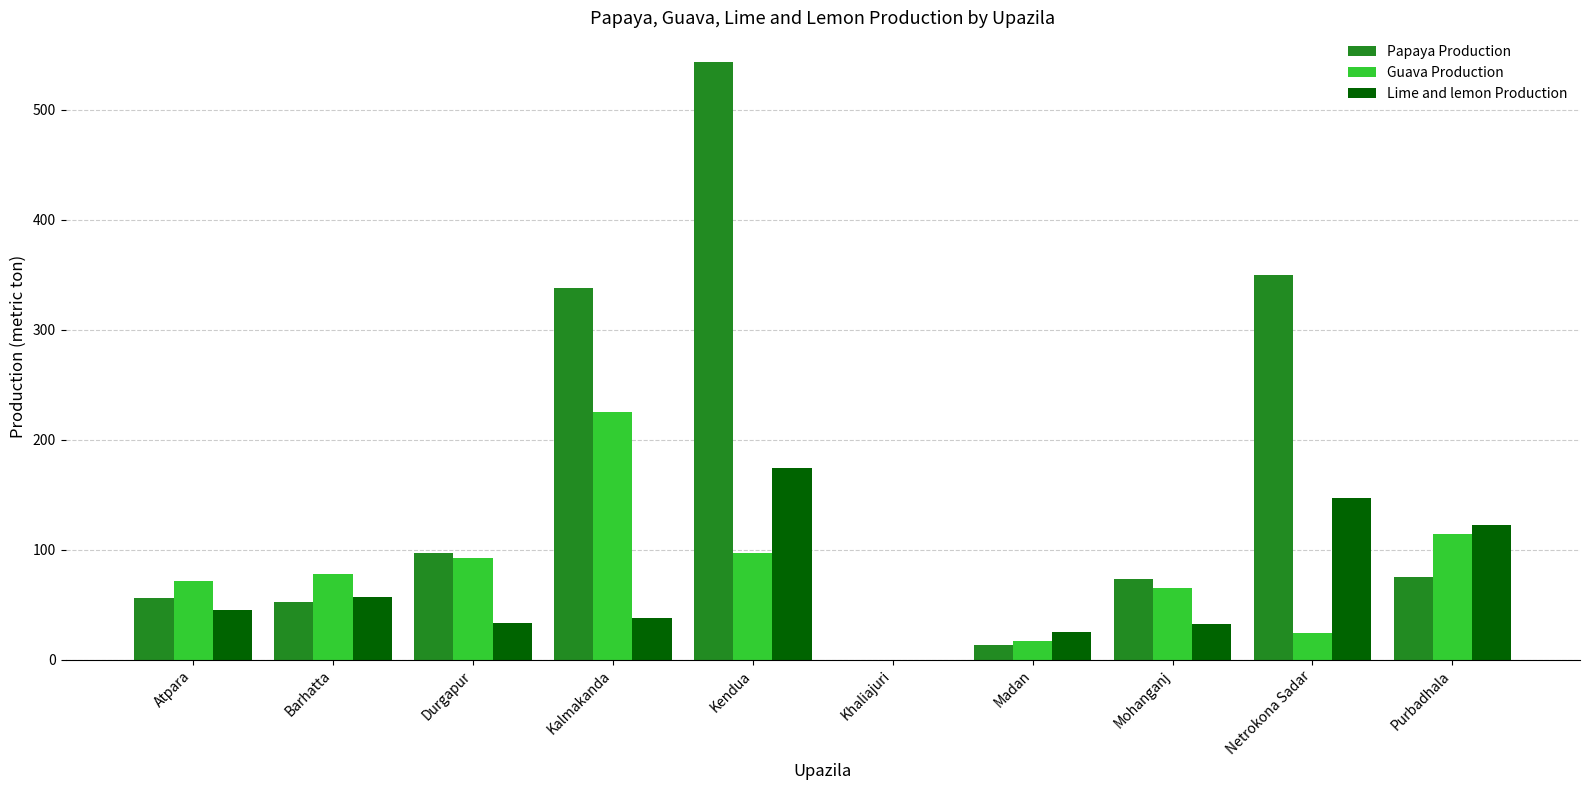

Is the value of Papaya Production at Madan greater than the value of Guava Production at Kendua?

No